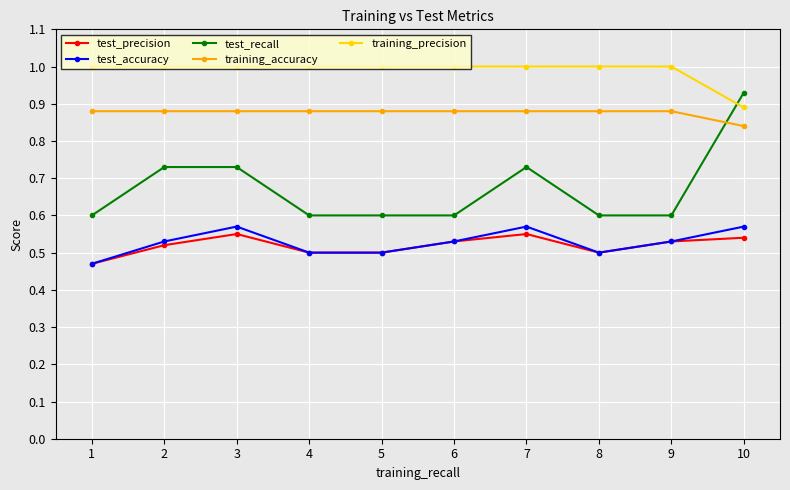

True or false: training_precision has a value of 1.0 at 8.

True